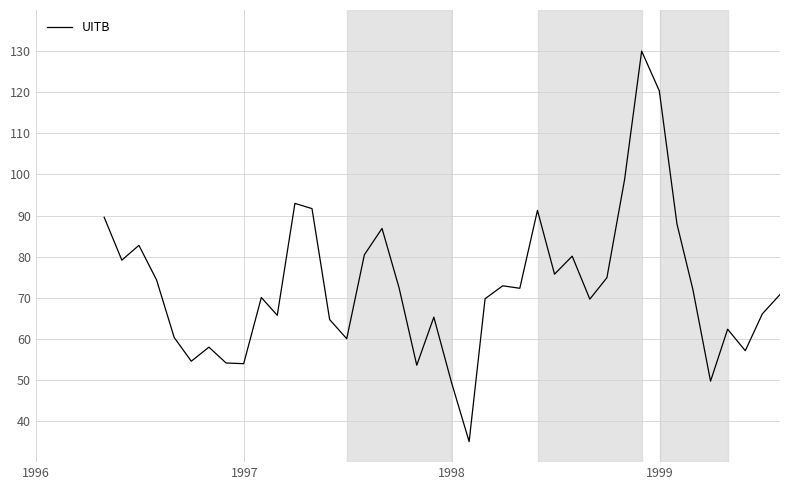

Count the number of categories in the chart.

40